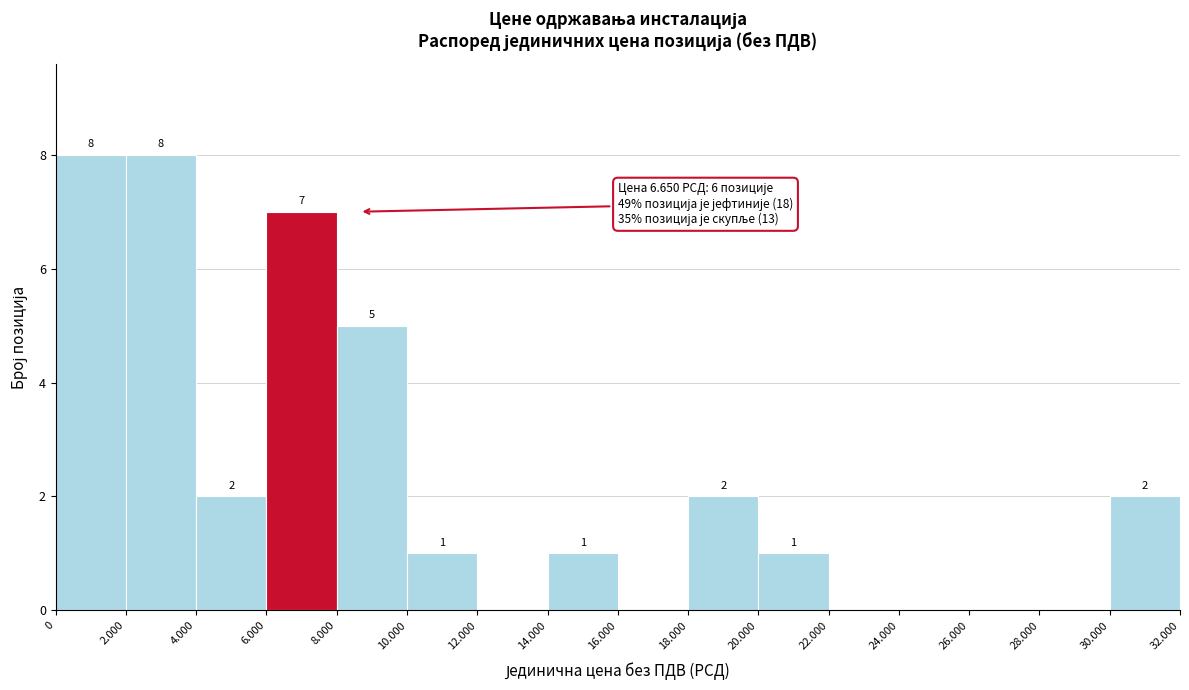

Reading right to left, what are all the values shown in this chart?

30.000=2	28.000=0	26.000=0	24.000=0	22.000=0	20.000=1	18.000=2	16.000=0	14.000=1	12.000=0	10.000=1	8.000=5	6.000=7	4.000=2	2.000=8	0=8